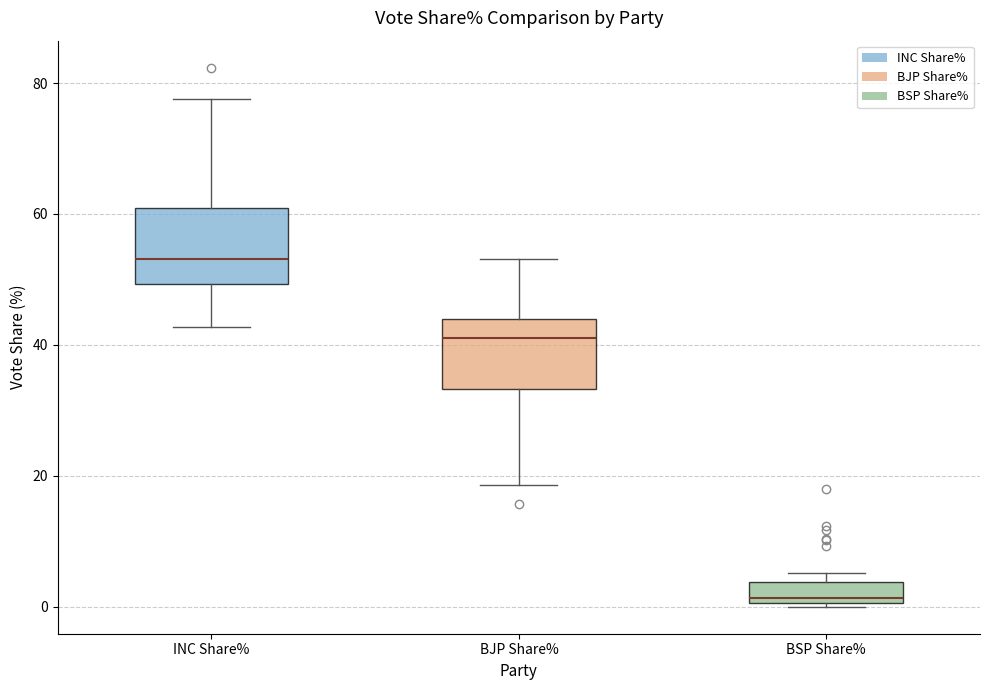

Which box has the lowest median line?

BSP Share%